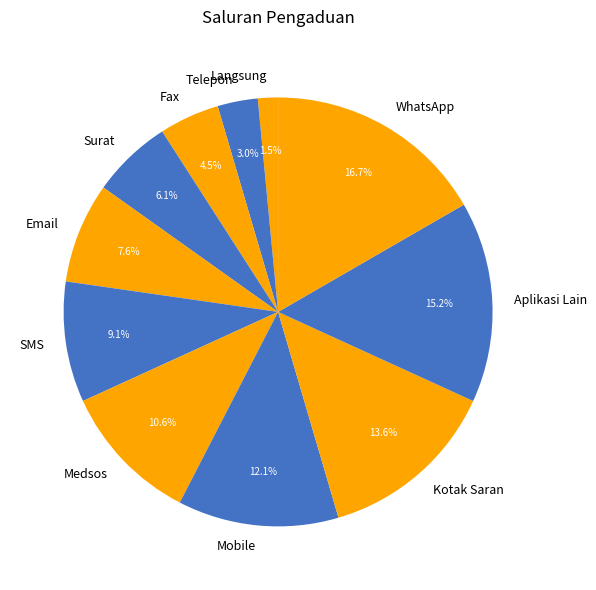

What portion of the pie excludes Fax?

95.5%